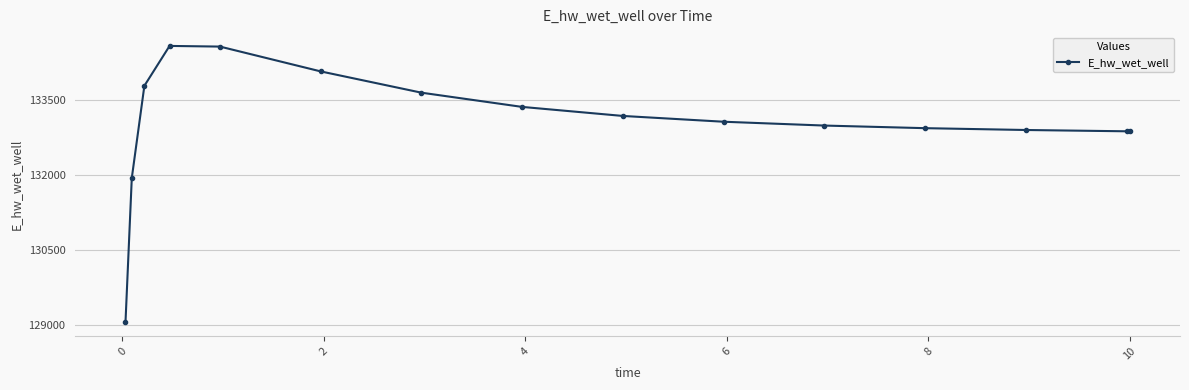

What is the value of the 13th point from the left?

132903.7